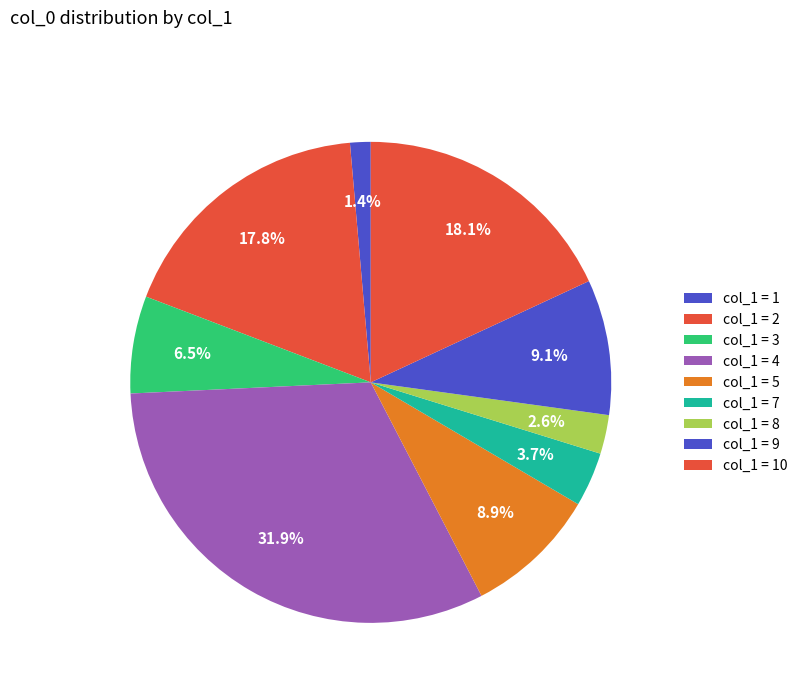

Which category has the smallest portion of the pie?

1